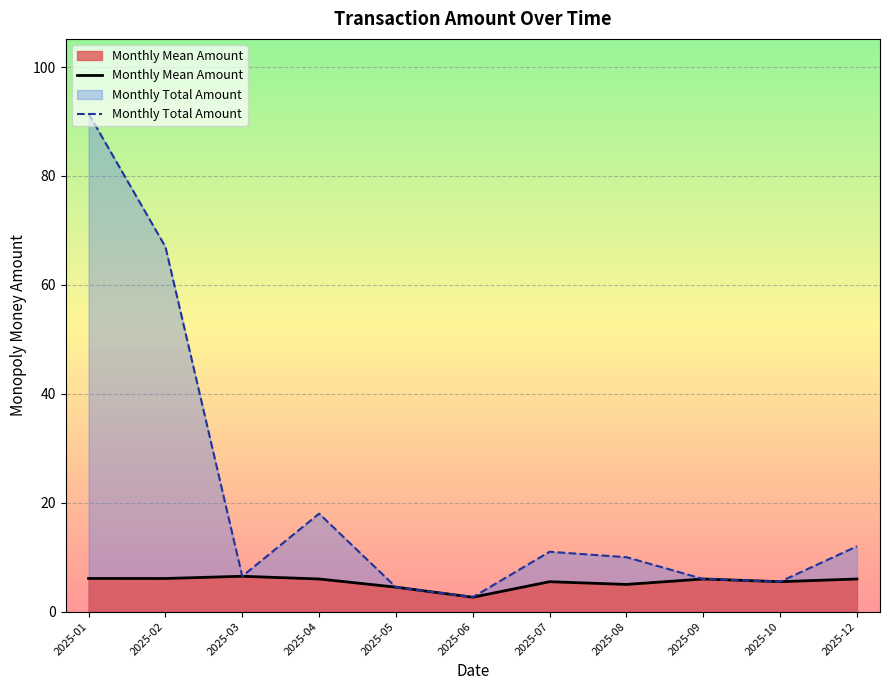

Which series has the widest spread of values?

Monthly Total Amount